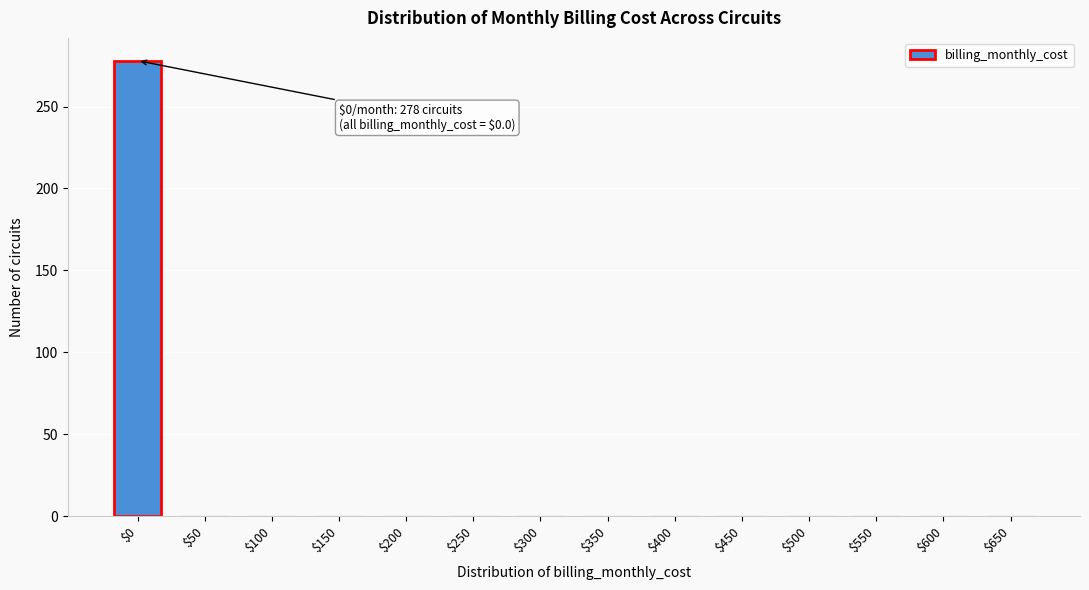

What is the maximum value shown in the chart?

278